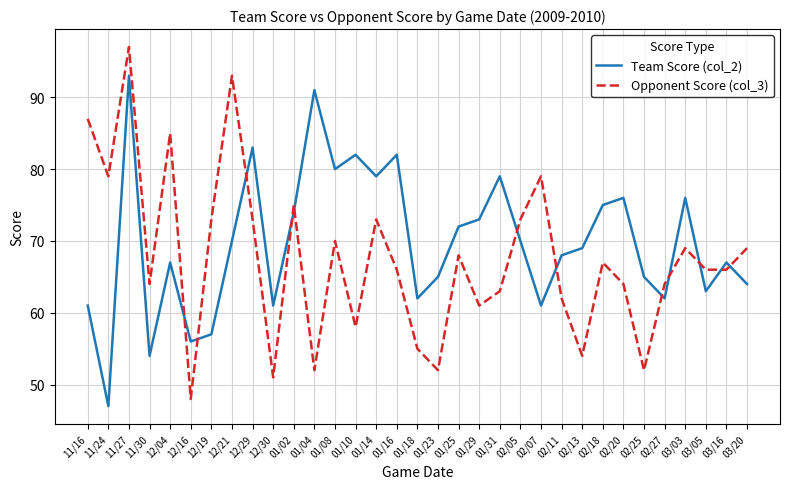

Which series ends up on top after the final intersection of Opponent Score (col_3) and Team Score (col_2)?

Opponent Score (col_3)